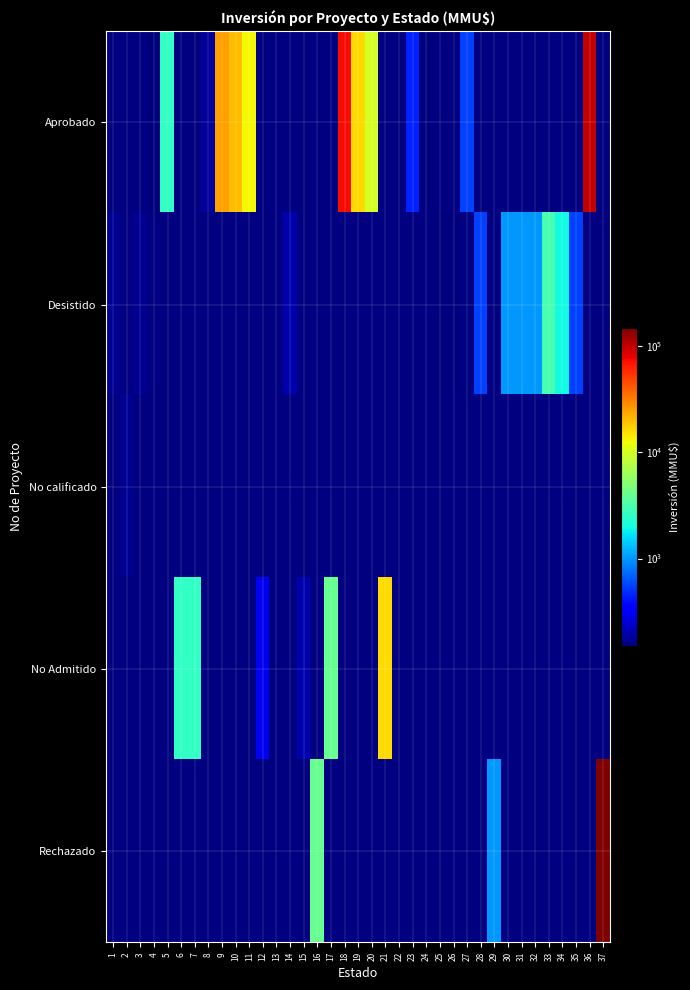

What is the maximum value shown in the chart?

150000